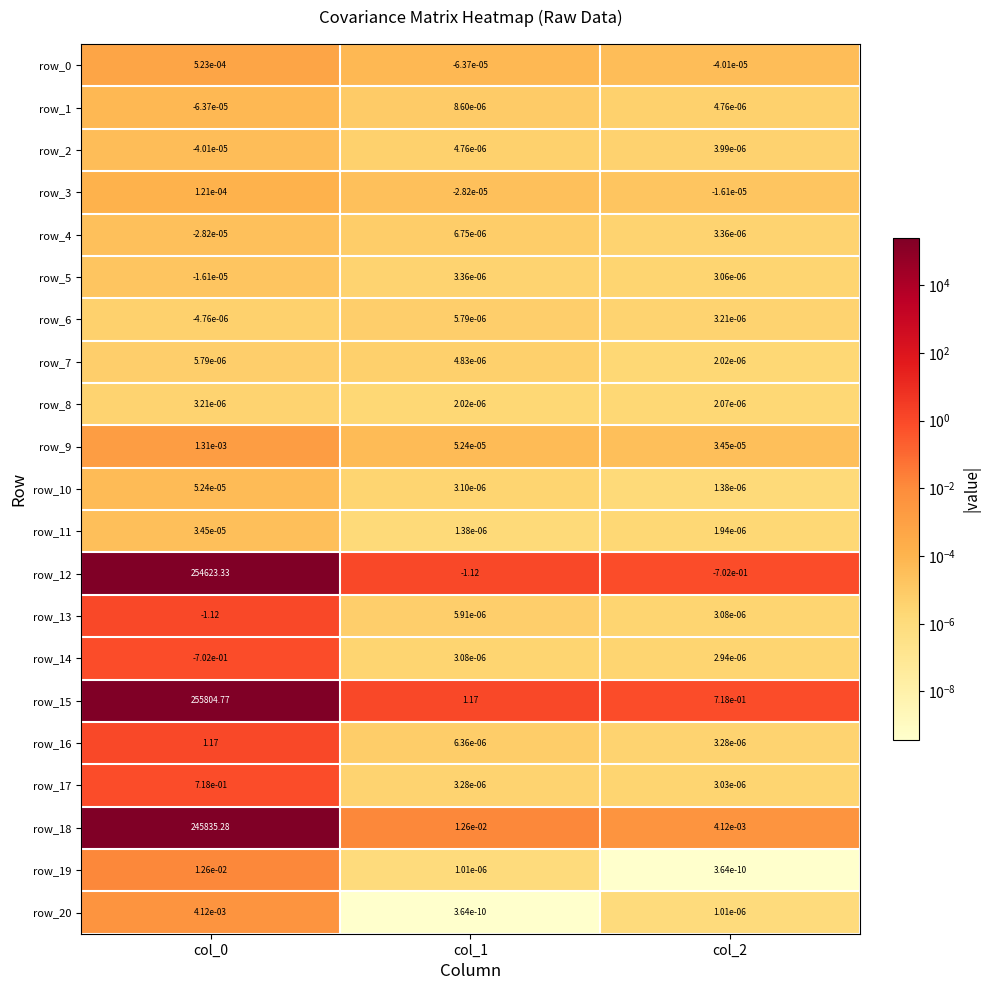

Is the value of row_13 at col_0 greater than the value of row_9 at col_0?

No